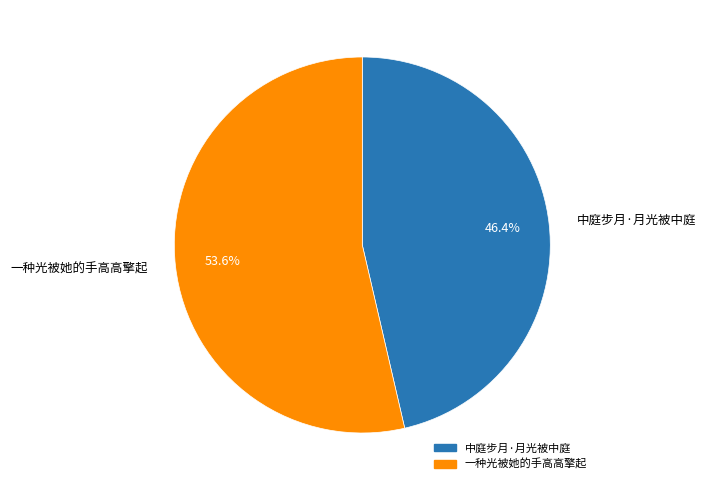

How much of the chart is everything except 一种光被她的手高高擎起?

46.4%